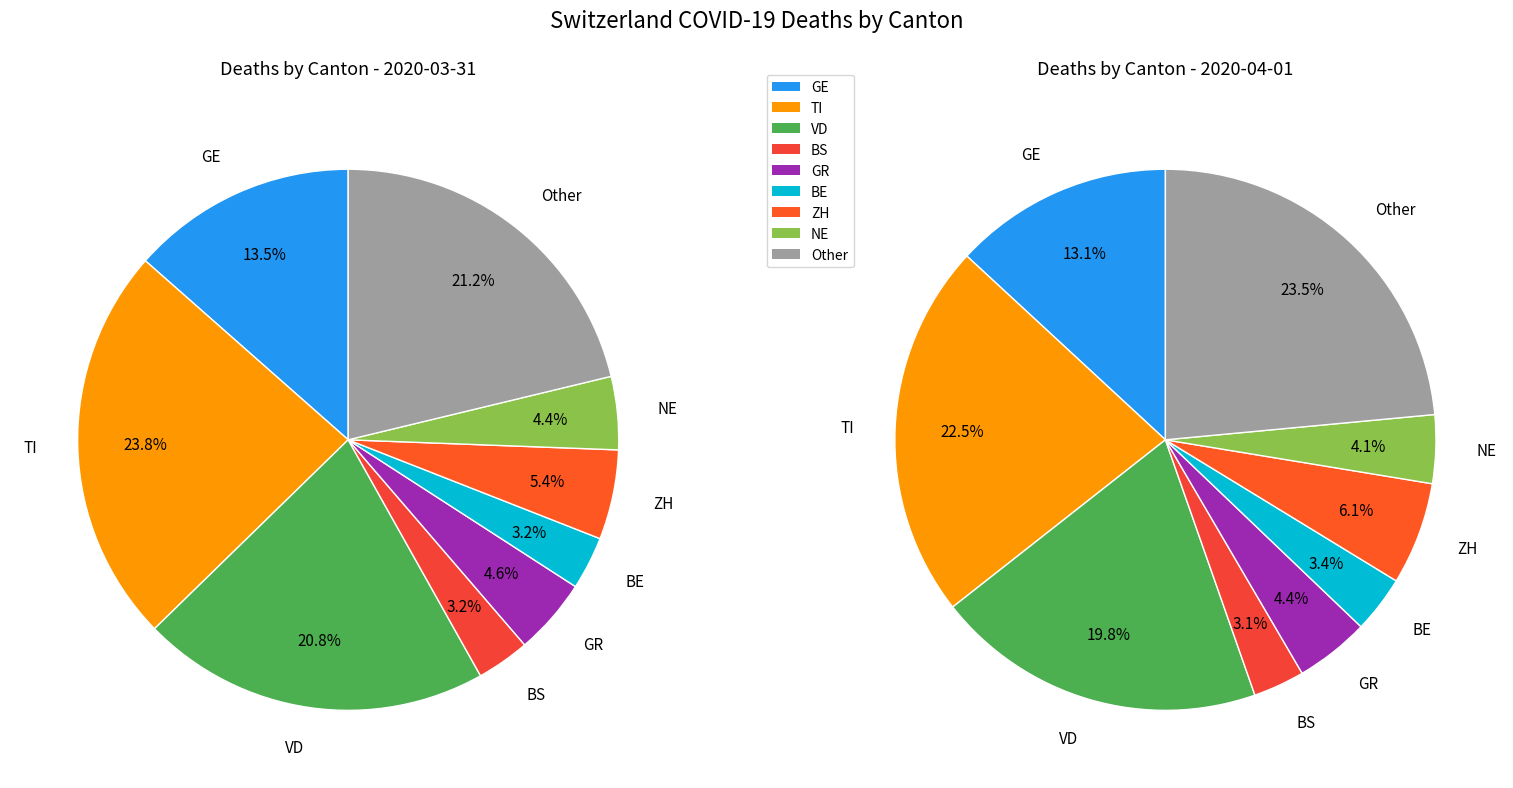

The 2020-03-15 slice represents 1% of the pie. True or false?

False